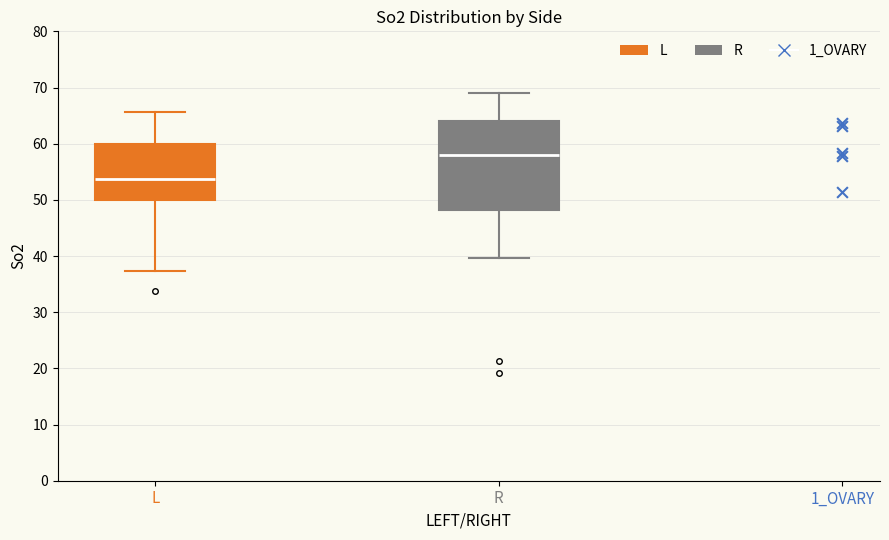

Reading left to right, transcribe this box plot: for each box, give where its median line is, the range the box spans, and where its two whiskers end, as read against the y-axis. The values are not printed on the chart, so give them approximately, as read against the axis.

L: median 54, box 50 to 60, whiskers 37 to 66
R: median 58, box 48 to 64, whiskers 40 to 69